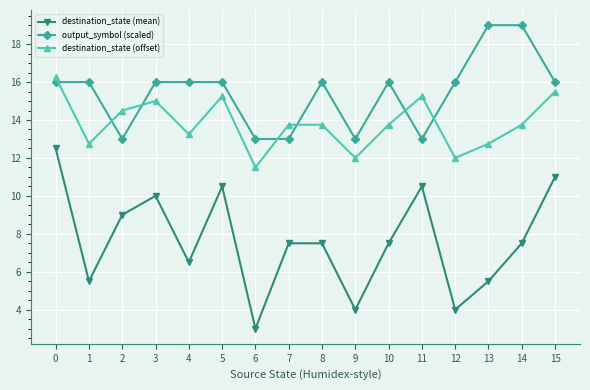

What is the difference between the maximum and minimum values in the destination_state (mean) series?

9.5